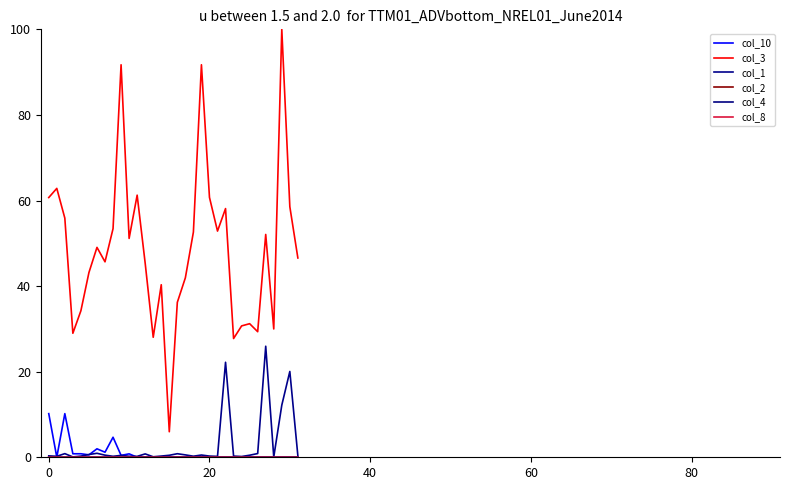

Count the number of data series in this chart.

6